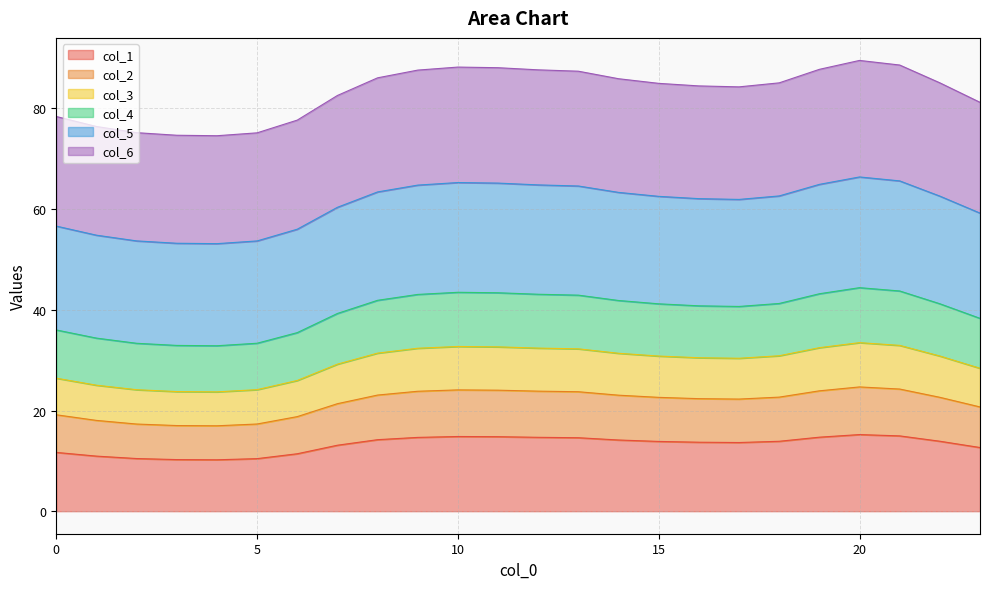

What are all the series names shown in the legend?

col_1, col_2, col_3, col_4, col_5, col_6